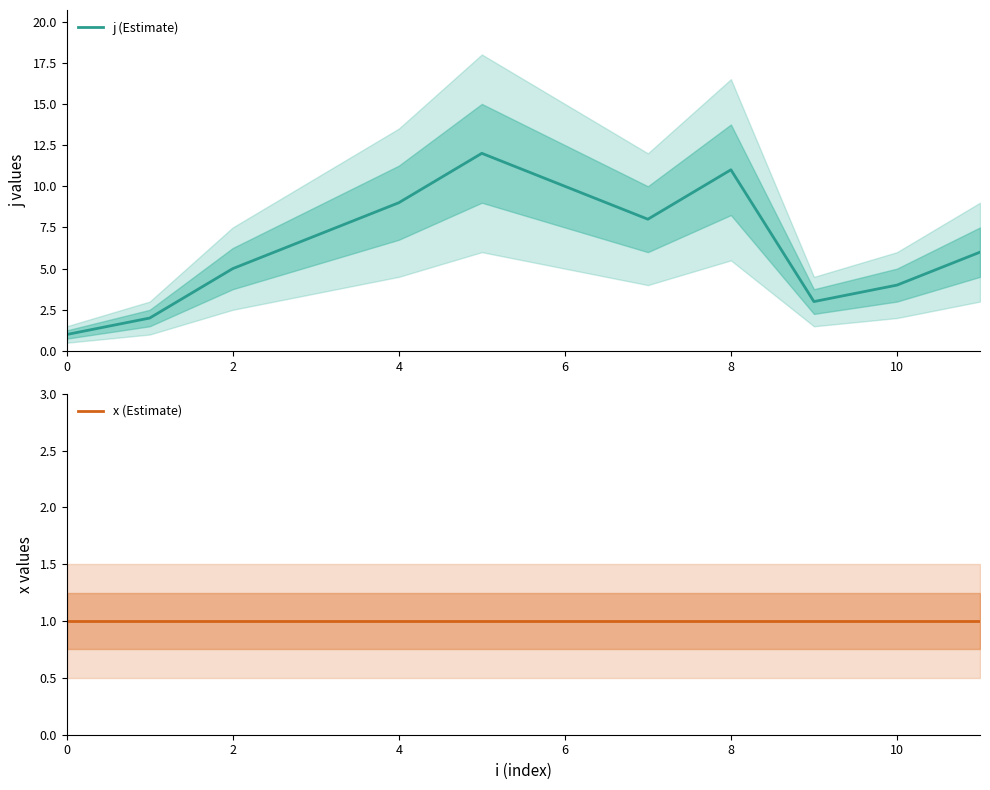

Rank the series by their average value, from highest to lowest.

j (Estimate), x (Estimate)